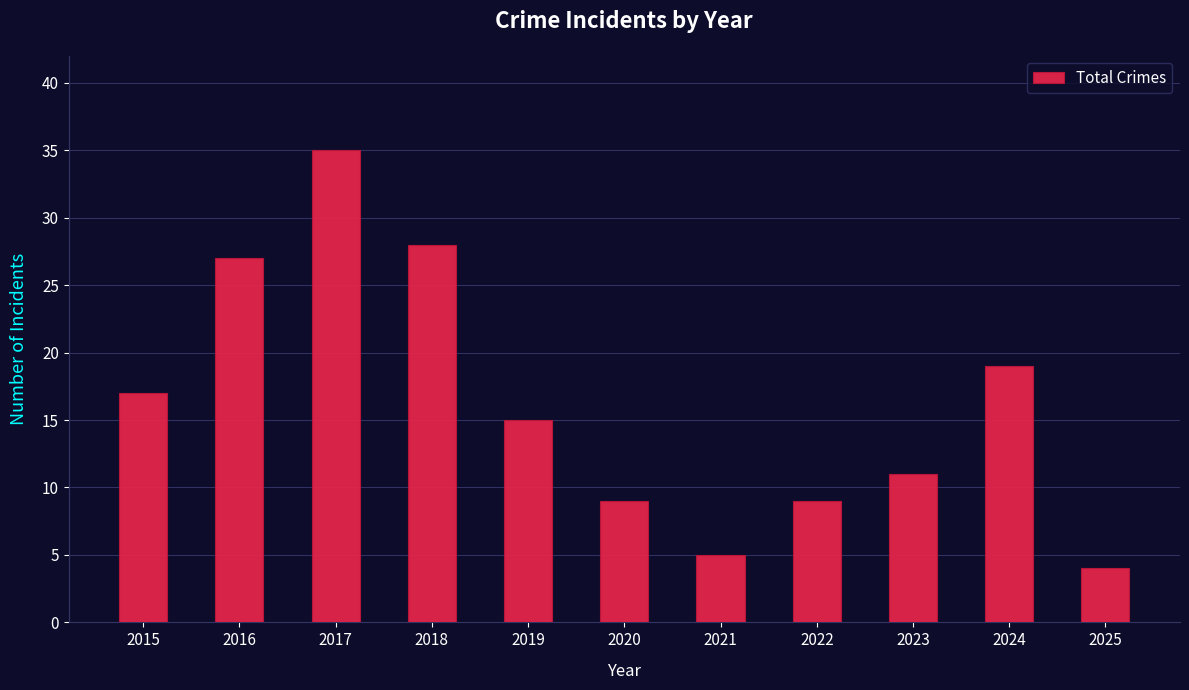

Is it true that the value at 2025 is 4?

True